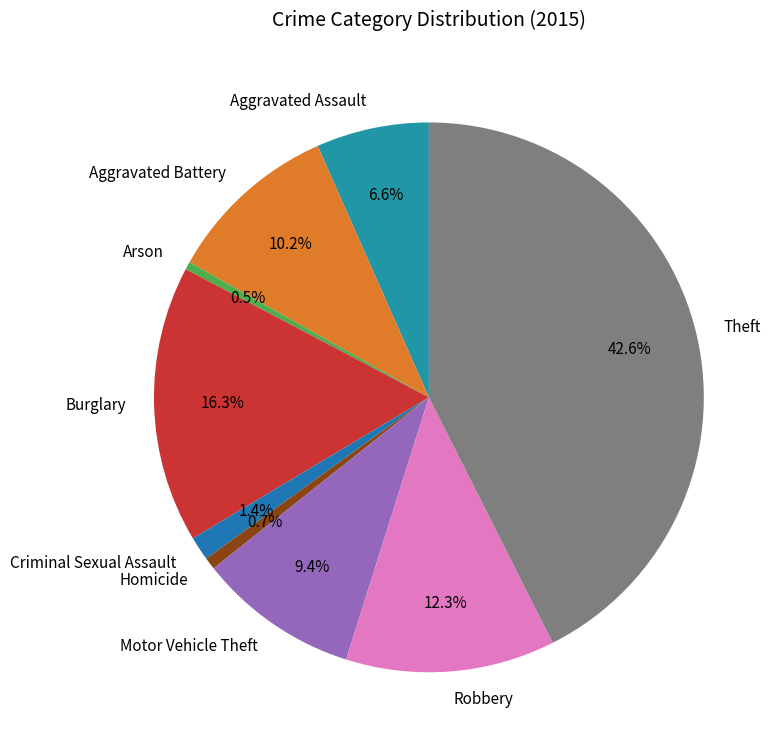

The Homicide slice represents 9% of the pie. True or false?

False